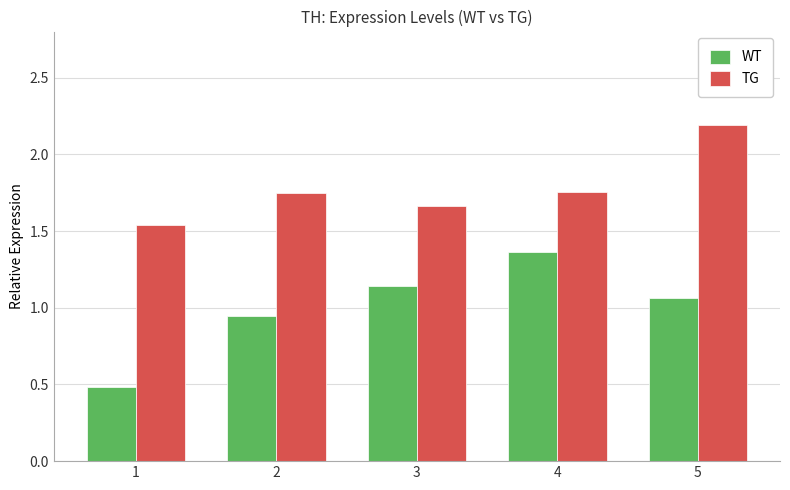

Which series has the widest spread of values?

WT